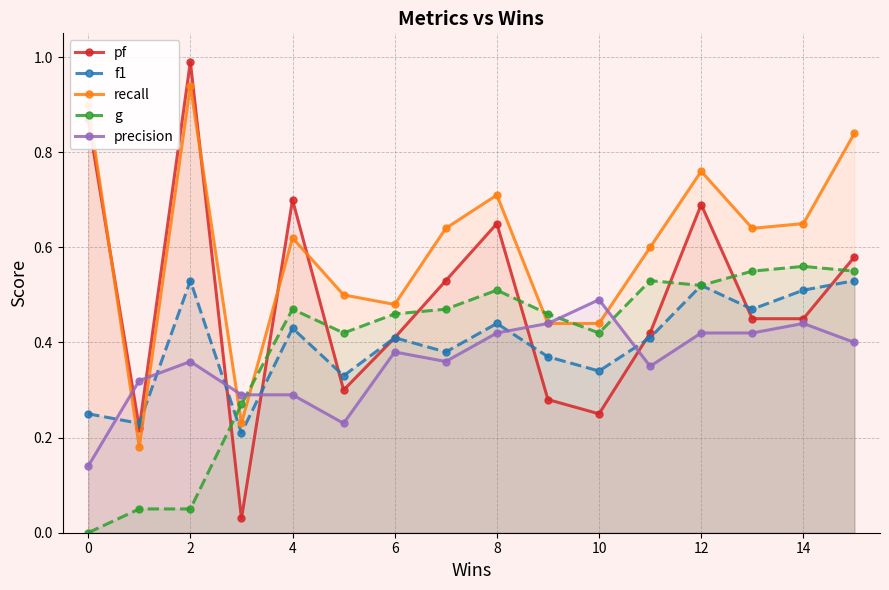

What value does the f1 series have at 2?

0.5